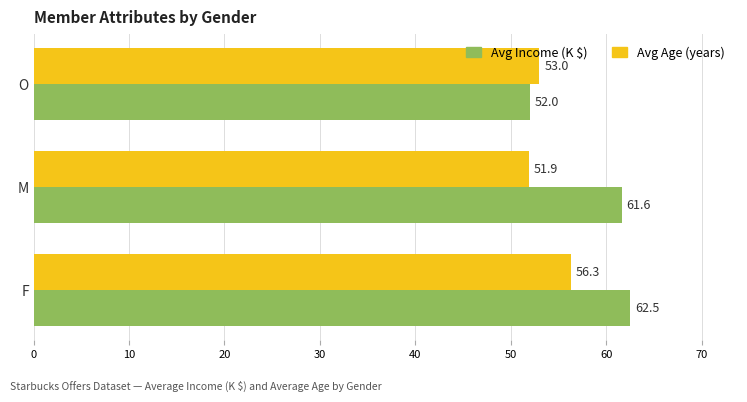

Is the value of Avg Age (years) at O greater than the value of Avg Income (K $) at O?

Yes